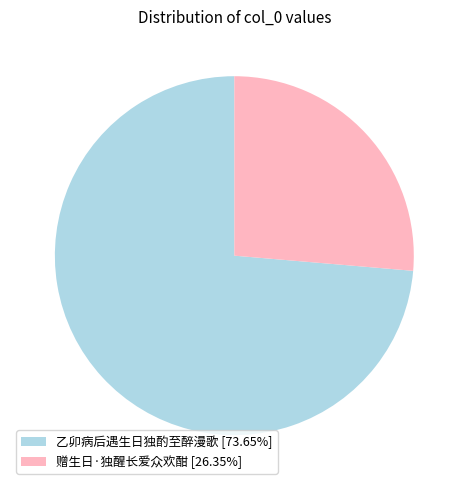

How many slices are in this pie chart?

2